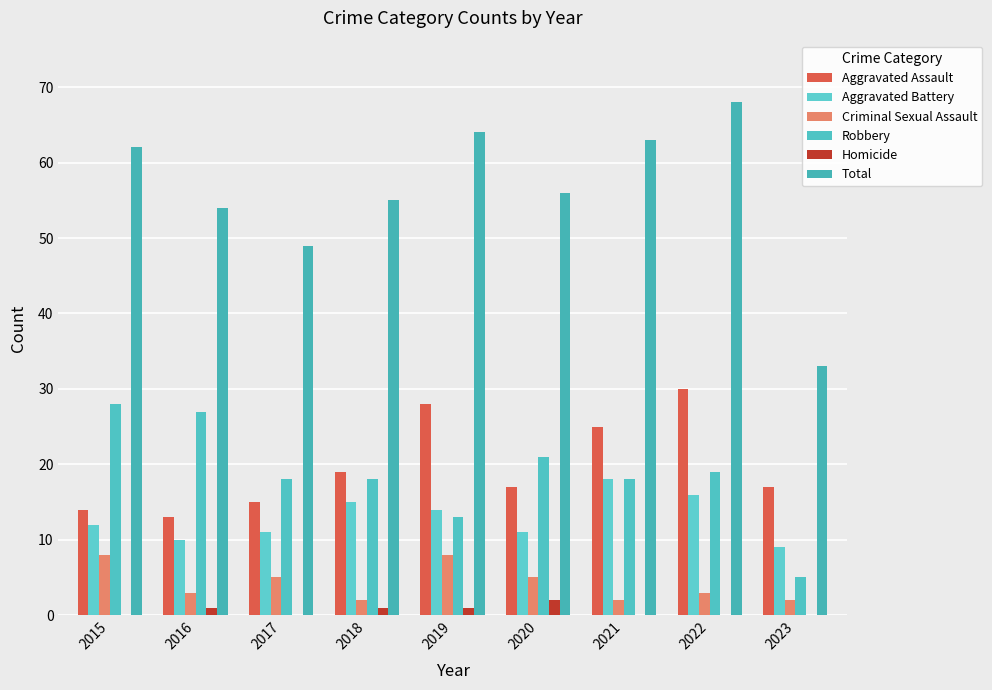

What is the total value across all series at 2018?

110